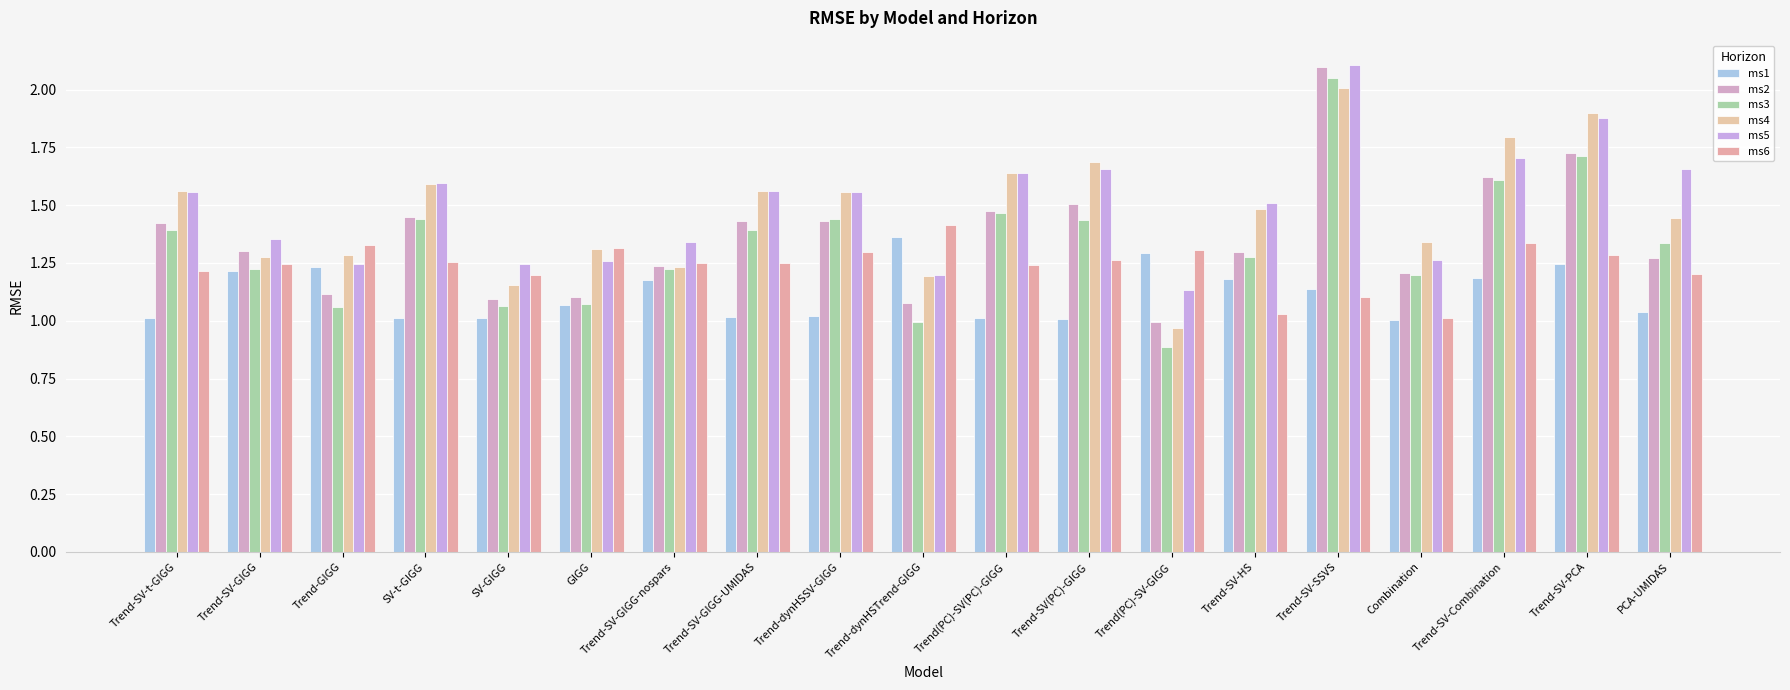

How many data points does each series have?

19